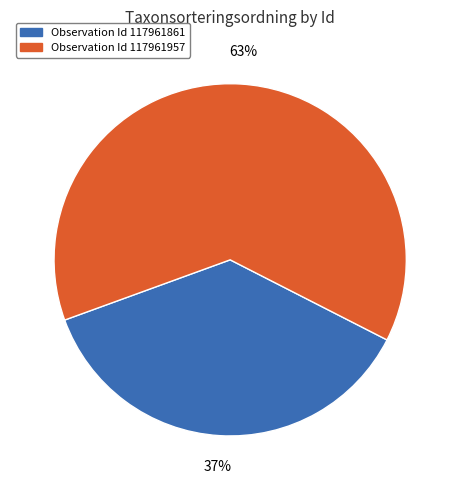

To the nearest percent, what portion does Observation Id 117961957 represent?

63%